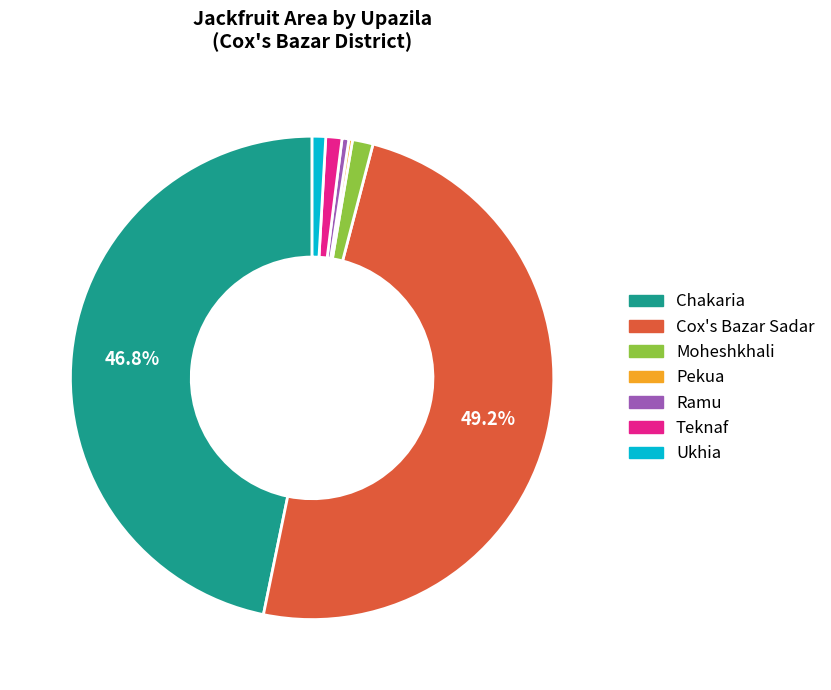

Does any single category account for the majority?

No